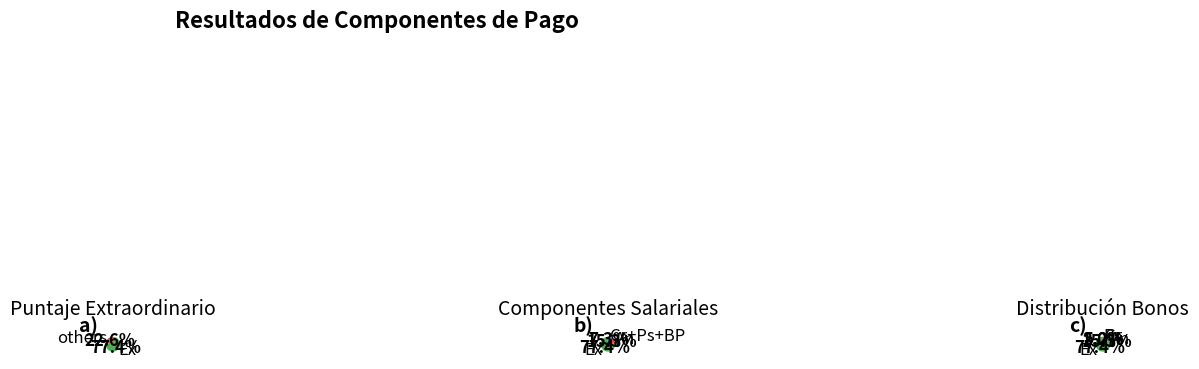

What is the smallest slice in the pie chart?

Po